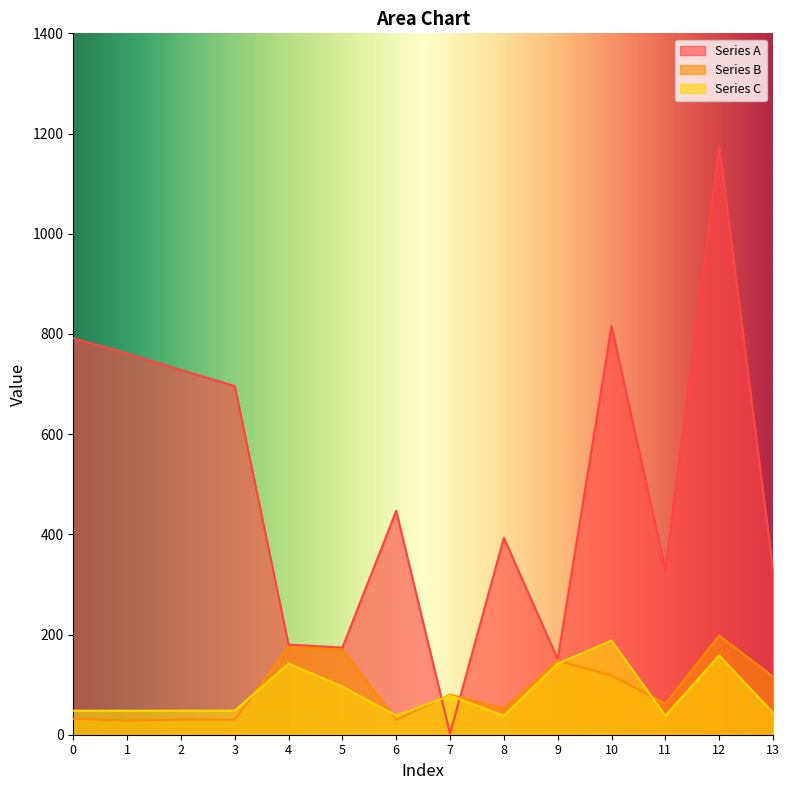

True or false: Series B and Series A cross at least once.

True